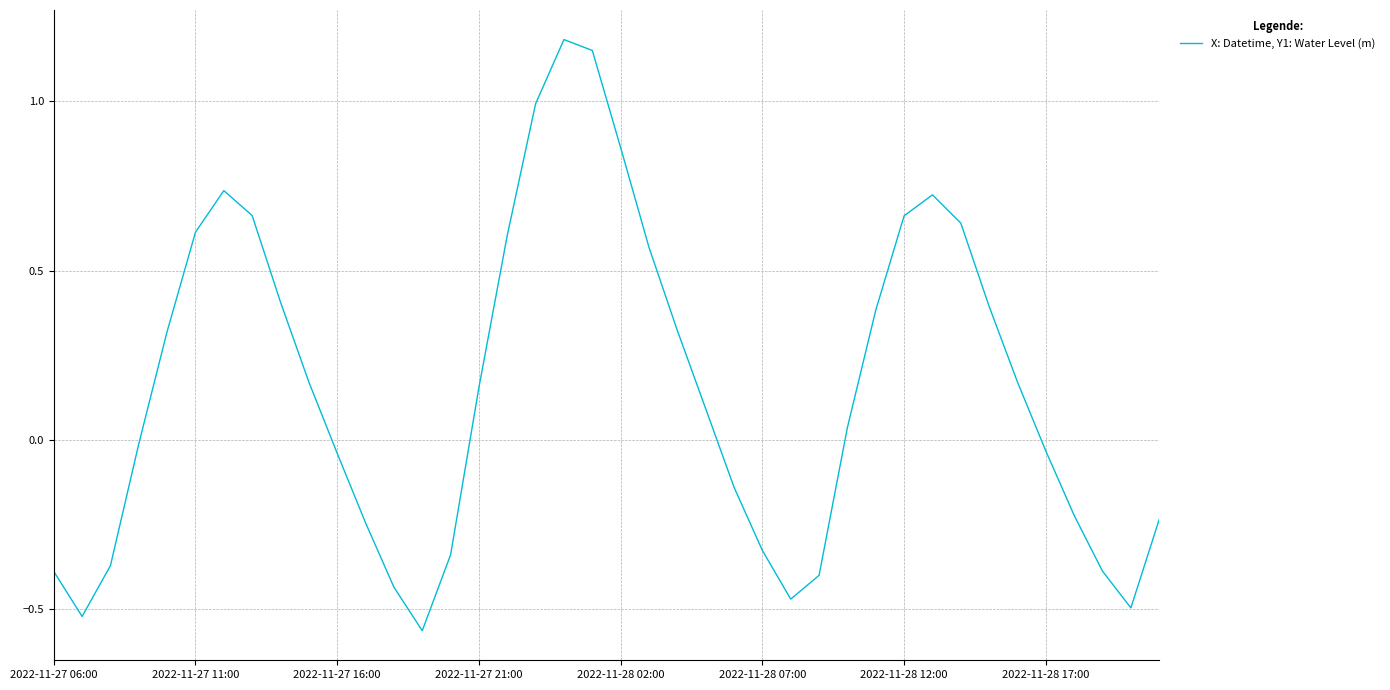

What is the difference between the maximum and minimum values?

1.7